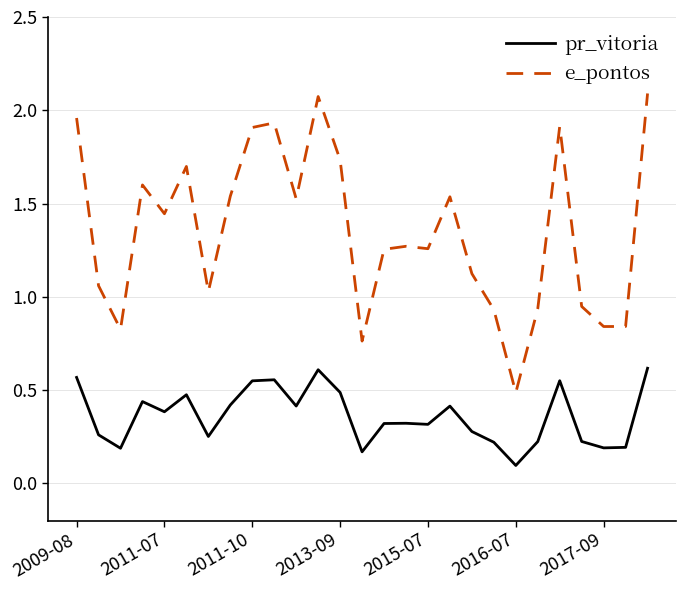

Which series has the widest spread of values?

e_pontos